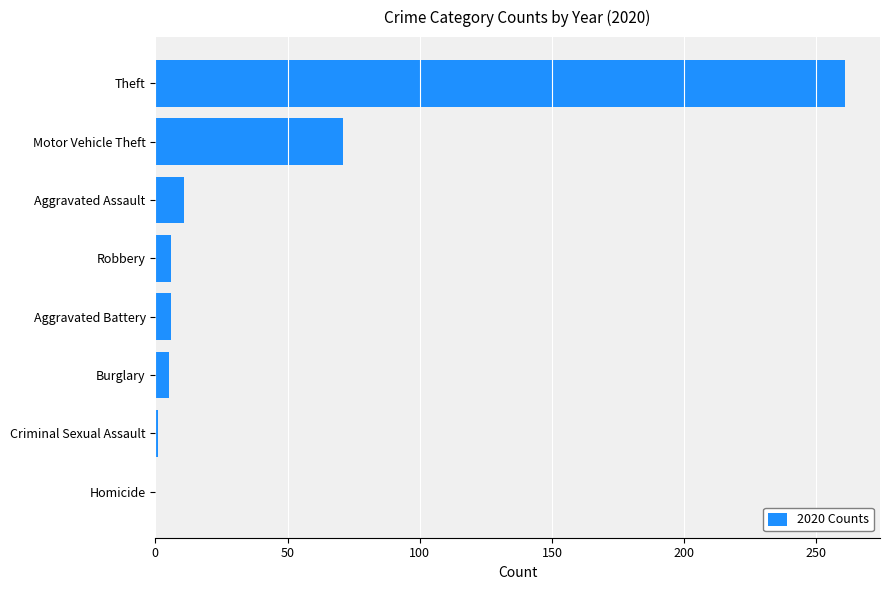

Which has a higher value, Burglary or Motor Vehicle Theft?

Motor Vehicle Theft